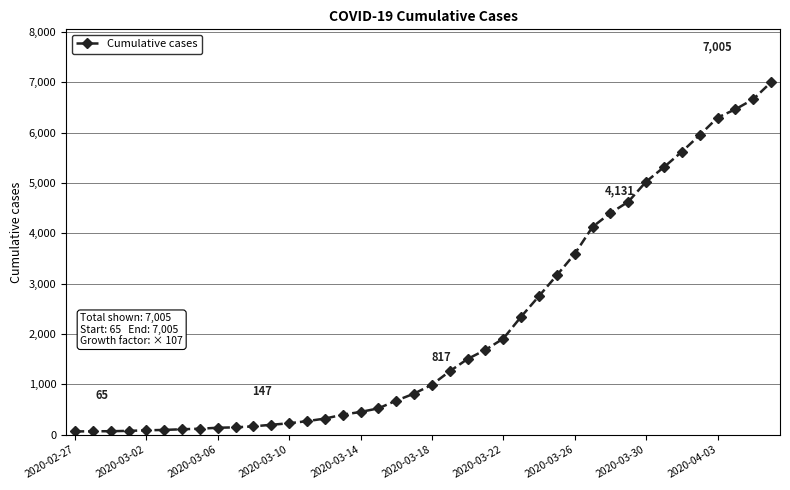

What is the average value?

2145